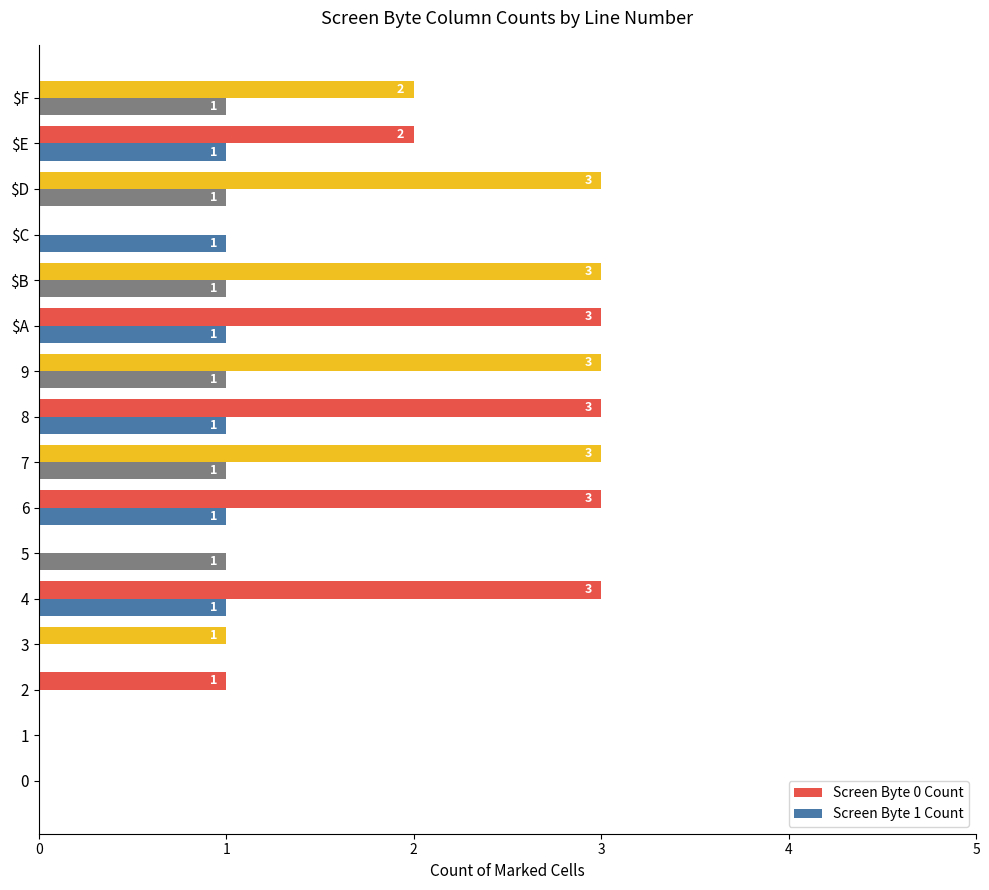

What value does the Screen Byte 0 Count series have at 8?

3